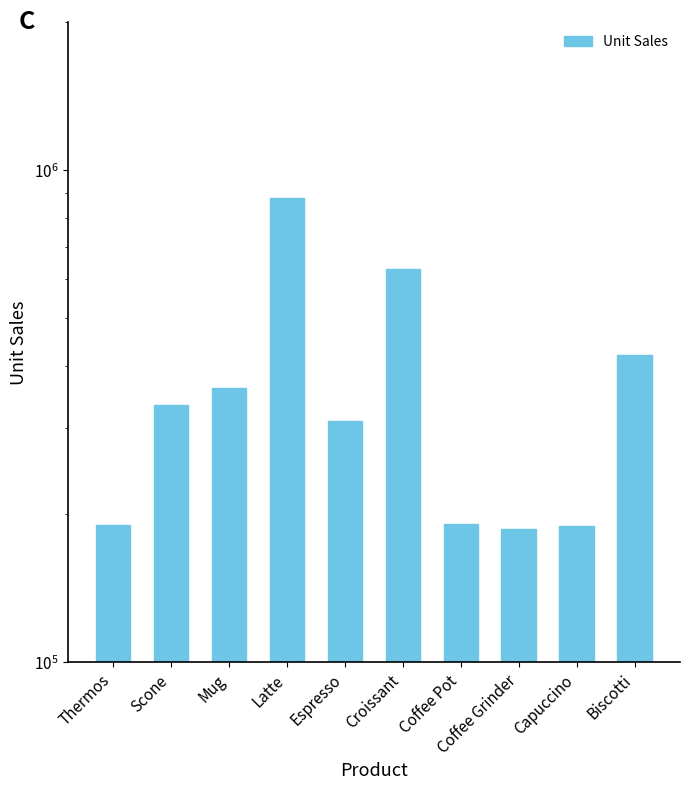

Reading right to left, list all the values displayed in this chart.

421377	189217	186534	190695	630054	308986	878063	360570	333414	190081